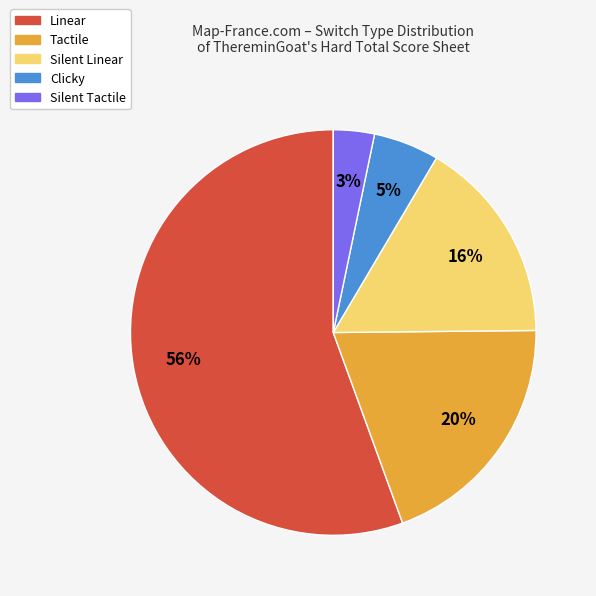

Rank the categories by value from highest to lowest.

Linear, Tactile, Silent Linear, Clicky, Silent Tactile